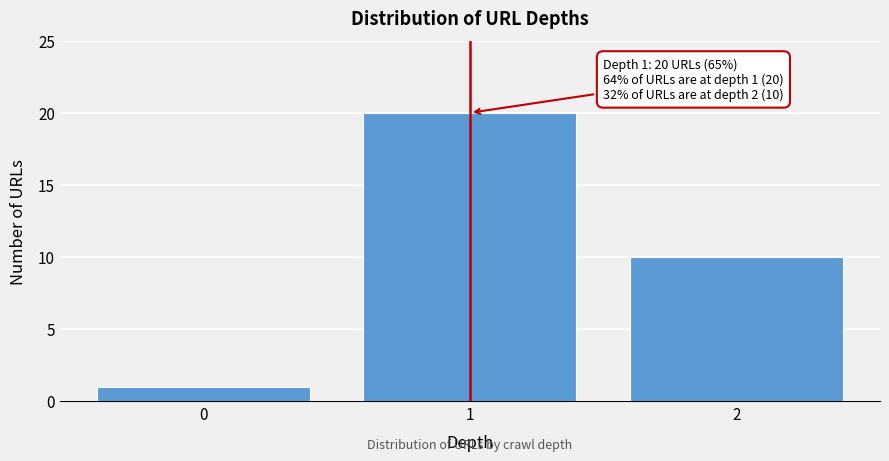

Reading left to right, extract all data points from this chart.

1	20	10